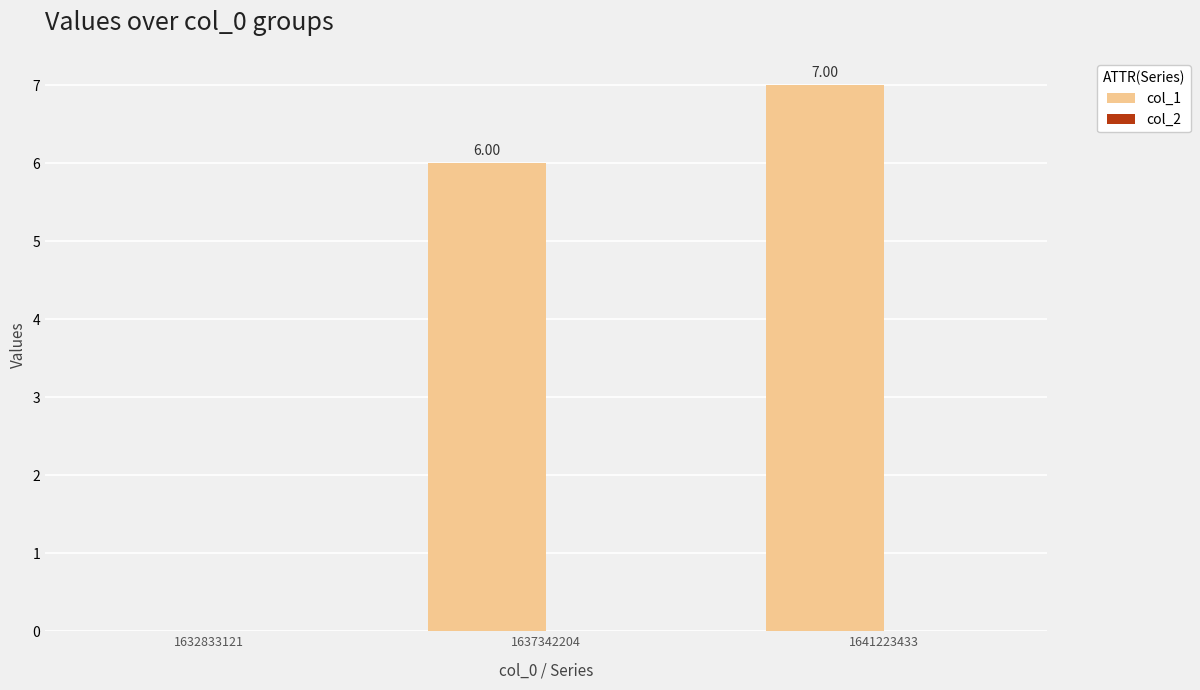

Between 1641223433 and 1632833121, which is larger?

1641223433